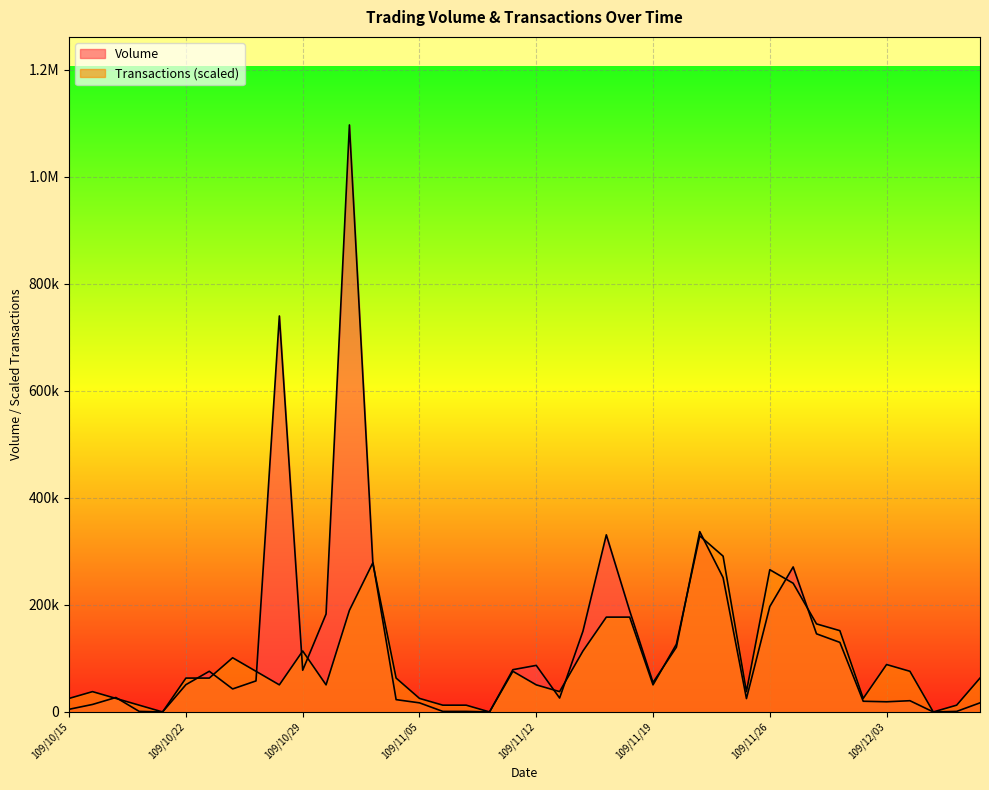

Reading left to right, list all the values displayed in this chart.

Volume: 5000.0	14000.0	27000.0	1000.0	0.0	51000.0	76000.0	43000.0	58000.0	740000.0	78000.0	183000.0	1097000.0	281000.0	23000.0	17000.0	1000.0	1000.0	0.0	79000.0	87000.0	26000.0	151000.0	331000.0	189000.0	55000.0	121000.0	337000.0	251000.0	25000.0	197000.0	271000.0	146000.0	130000.0	20000.0	19000.0	21000.0	0.0	1000.0	17000.0
Transactions: 25315.4	37973.1	25315.4	12657.7	0.0	63288.5	63288.5	101261.5	75946.2	50630.8	113919.2	50630.8	189865.4	278469.2	63288.5	25315.4	12657.7	12657.7	0.0	75946.2	50630.8	37973.1	113919.2	177207.7	177207.7	50630.8	126576.9	329100.0	291126.9	37973.1	265811.5	240496.2	164550.0	151892.3	25315.4	88603.8	75946.2	0.0	12657.7	63288.5